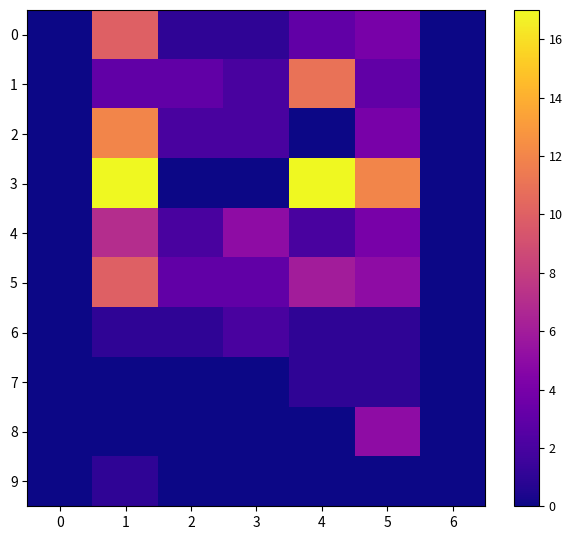

Which series has the widest spread of values?

3